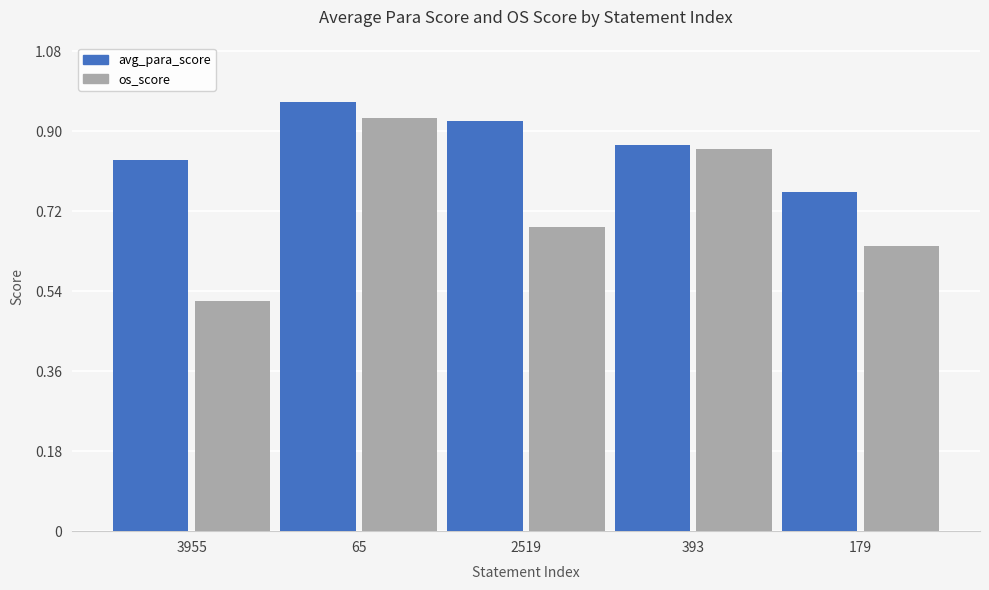

Which category has the lowest value across all series?

3955